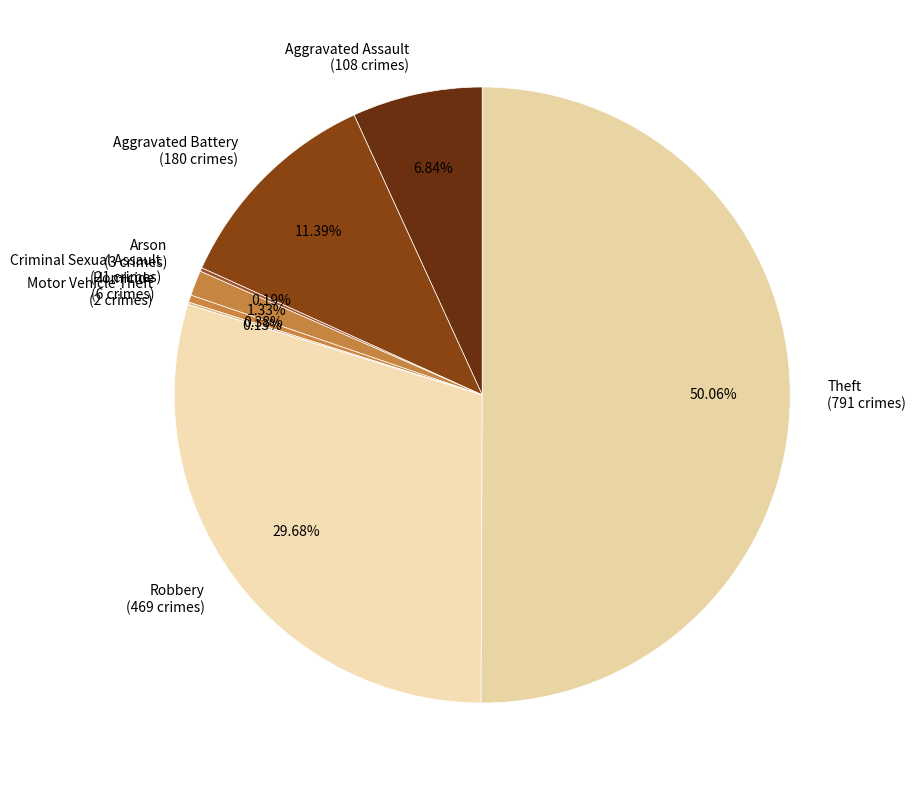

True or false: Theft accounts for 40% of the total.

False